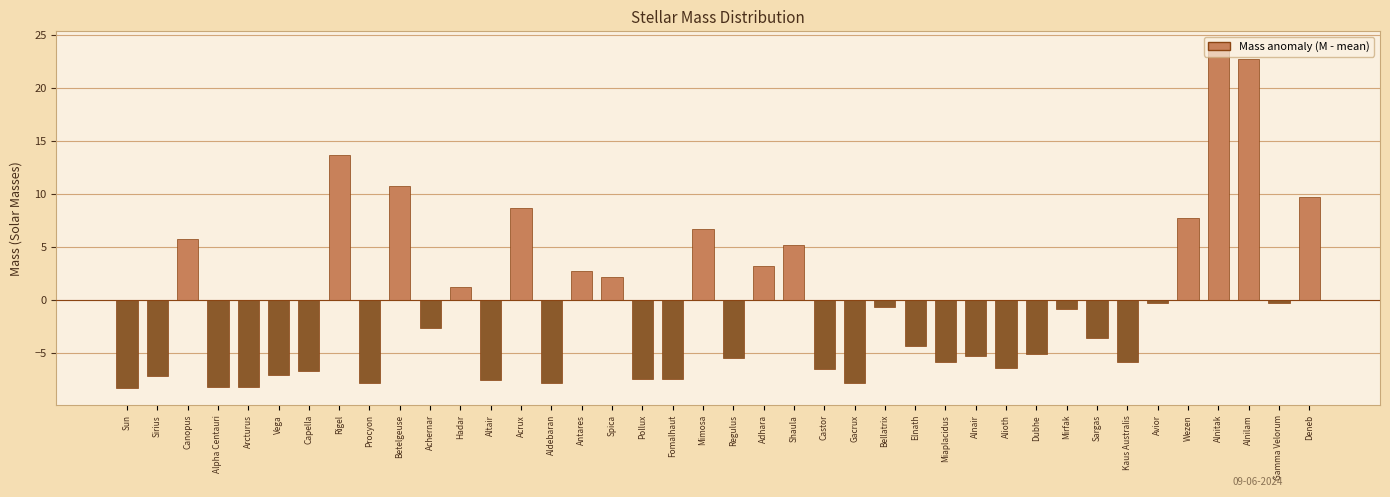

Is it true that the value at Miaplacidus is -3.8?

False